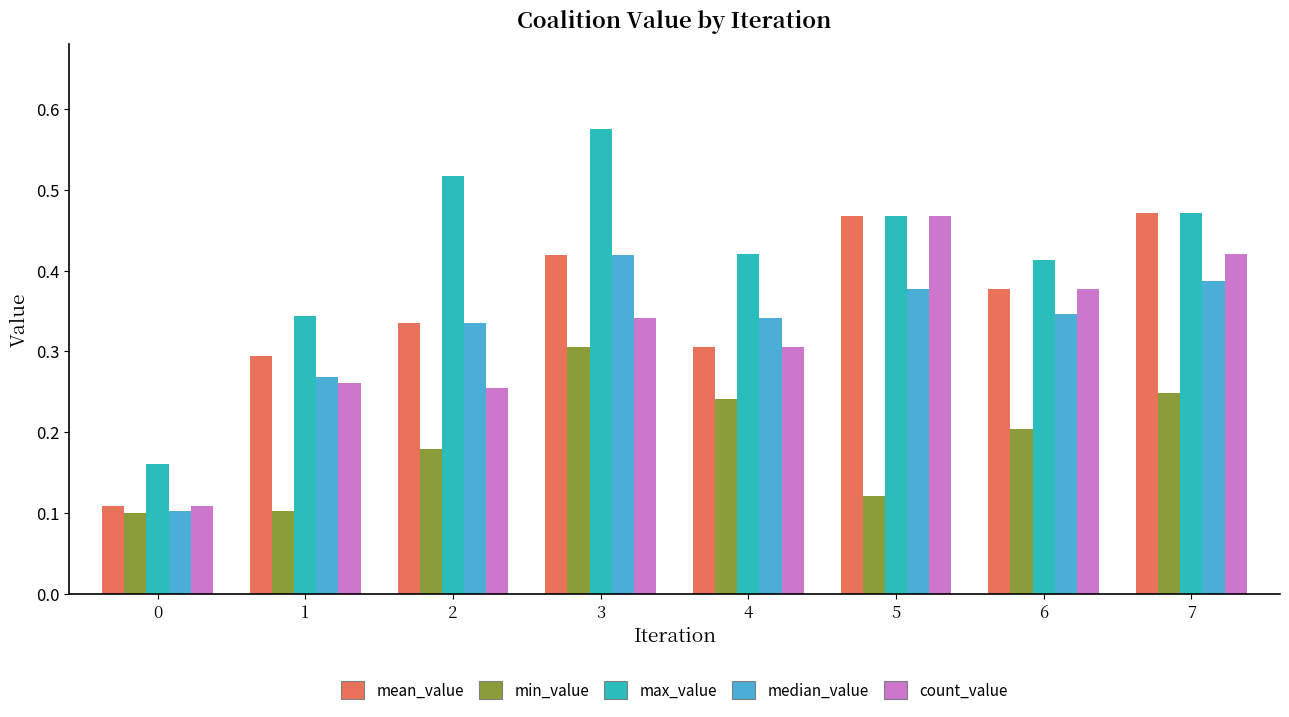

Are the bars grouped side by side (vs. stacked)?

Yes